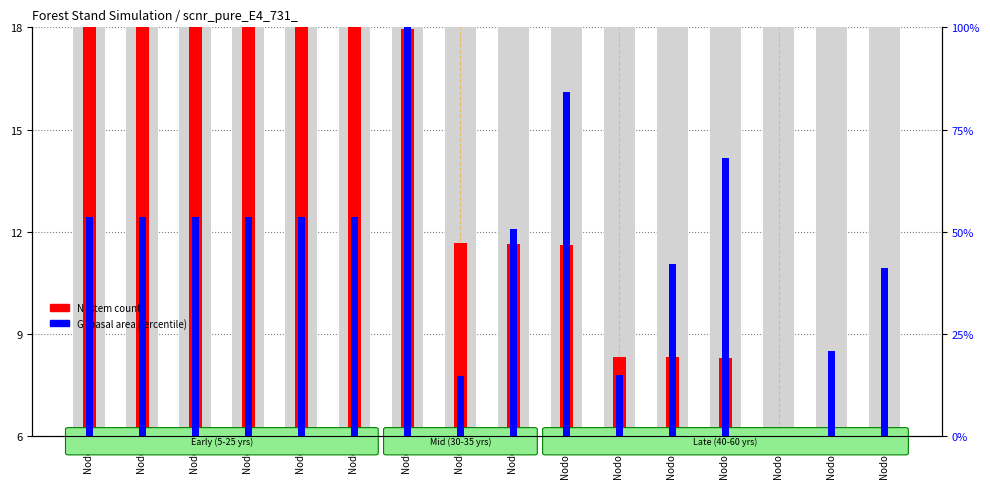

How many distinct data groups are displayed?

2